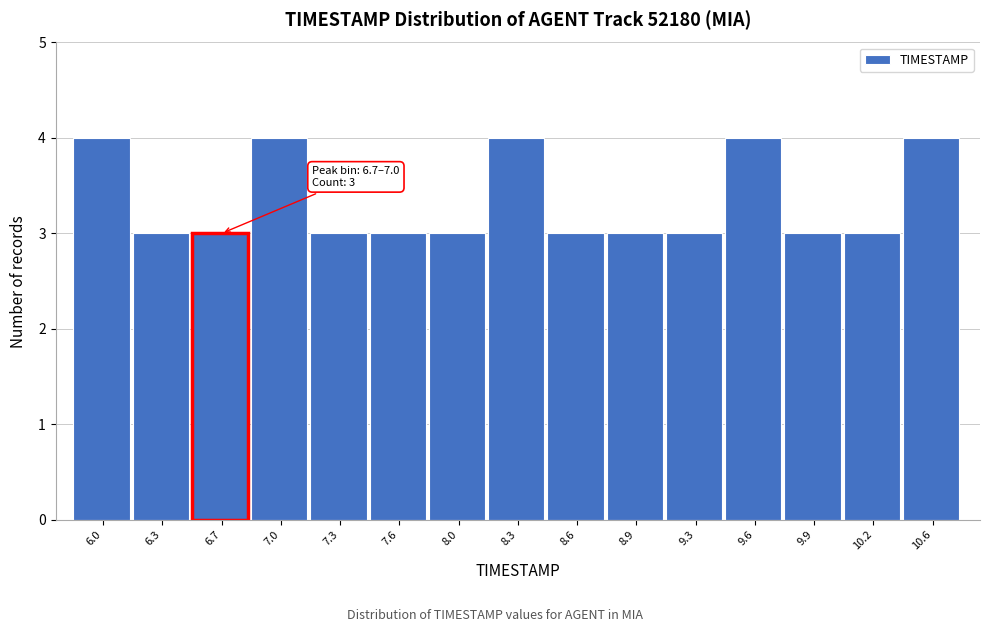

Reading left to right, extract all data points from this chart.

4	3	3	4	3	3	3	4	3	3	3	4	3	3	4